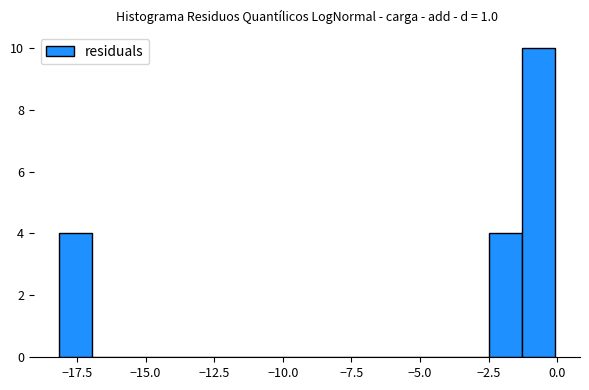

Read against the x-axis, roughly where is the centre of the tallest bar?

-0.5